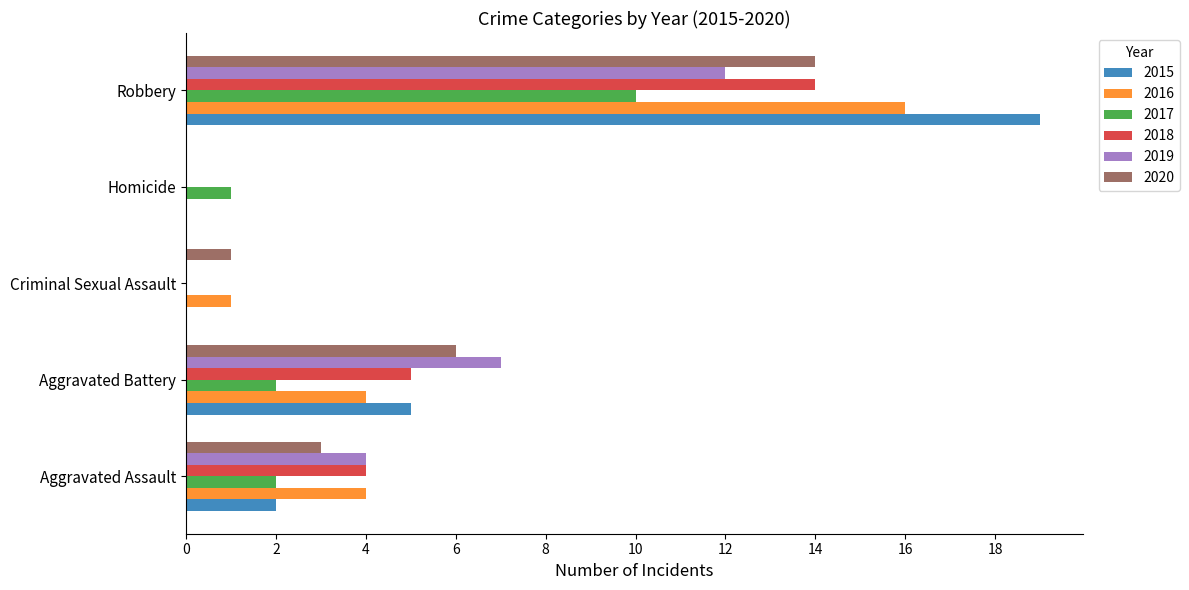

The value of 2020 at Homicide is 0. True or false?

True